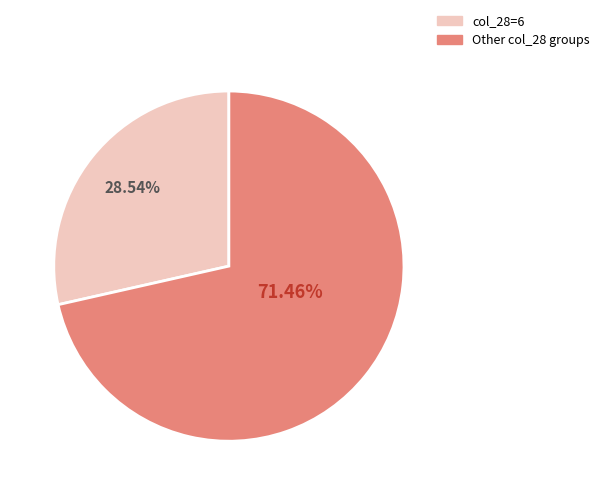

Does any single category account for the majority?

Yes